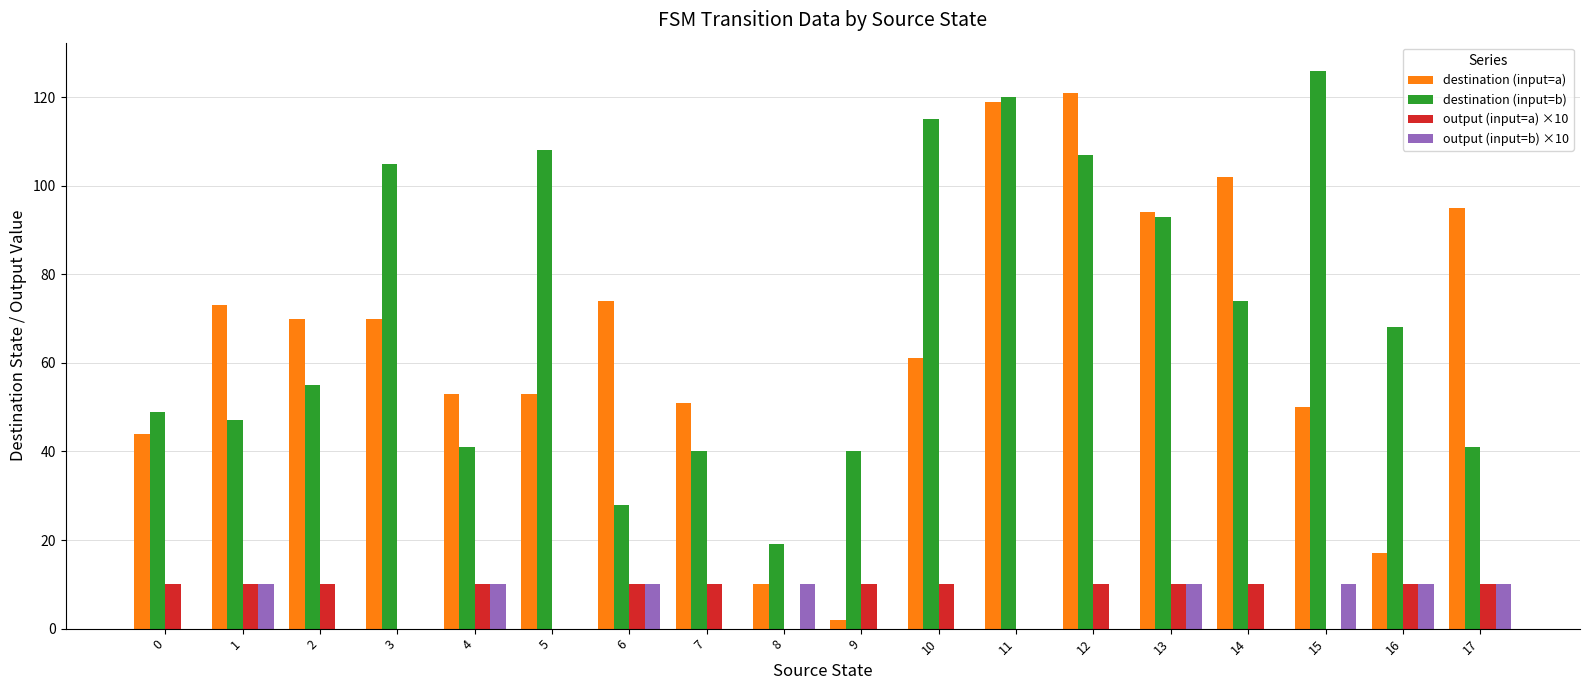

What is the sum of all output (input=b) ×10 values?

80